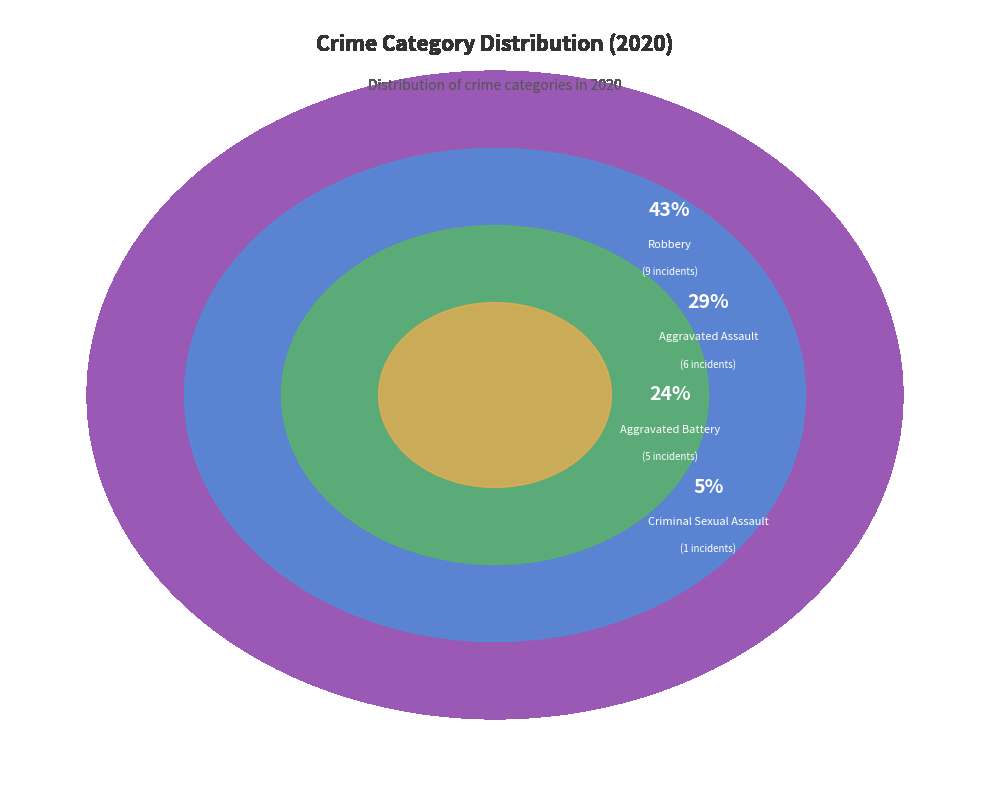

To the nearest percent, what is the combined percentage of Criminal Sexual Assault and Robbery?

48%